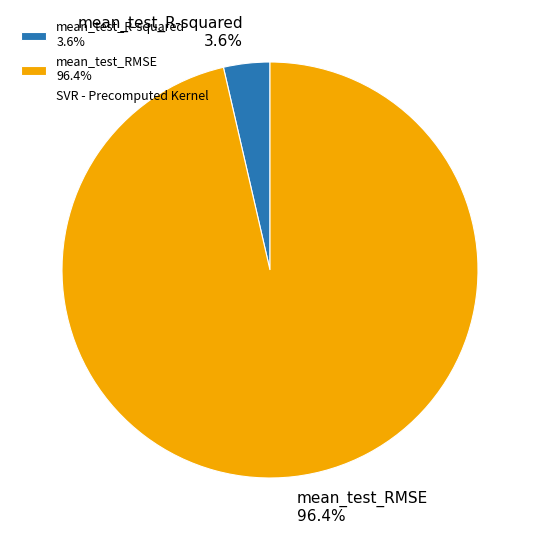

Is mean_test_R-squared the majority of the pie?

No